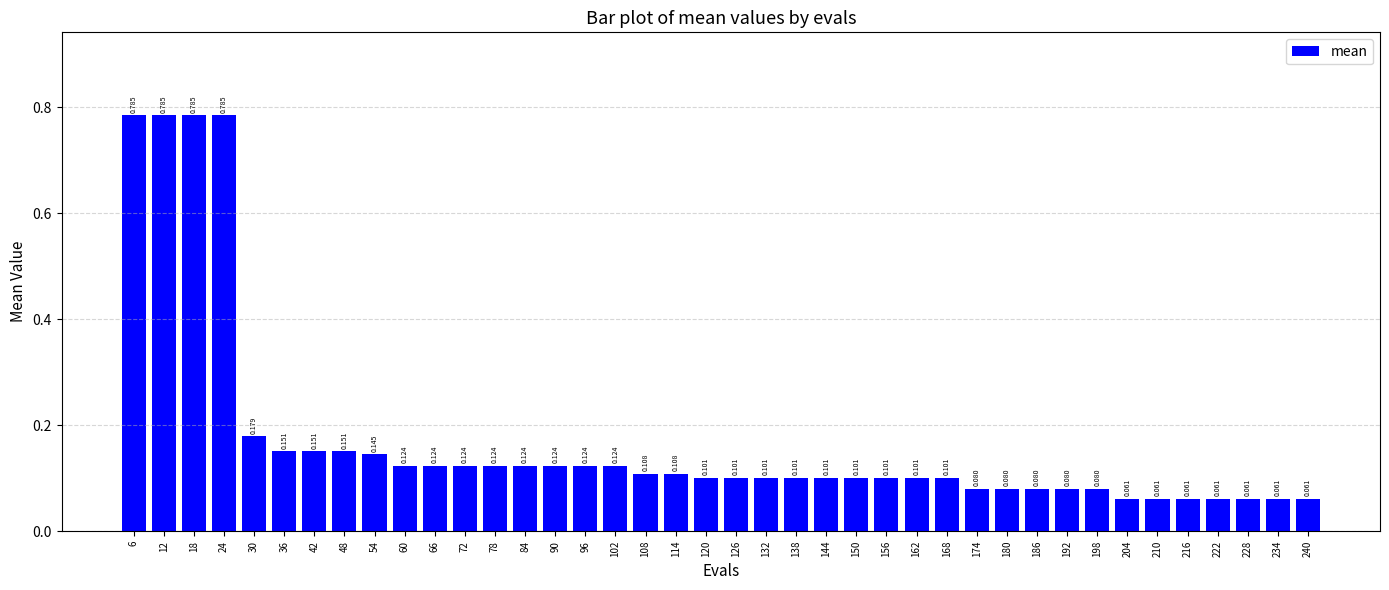

How many distinct data groups are displayed?

1